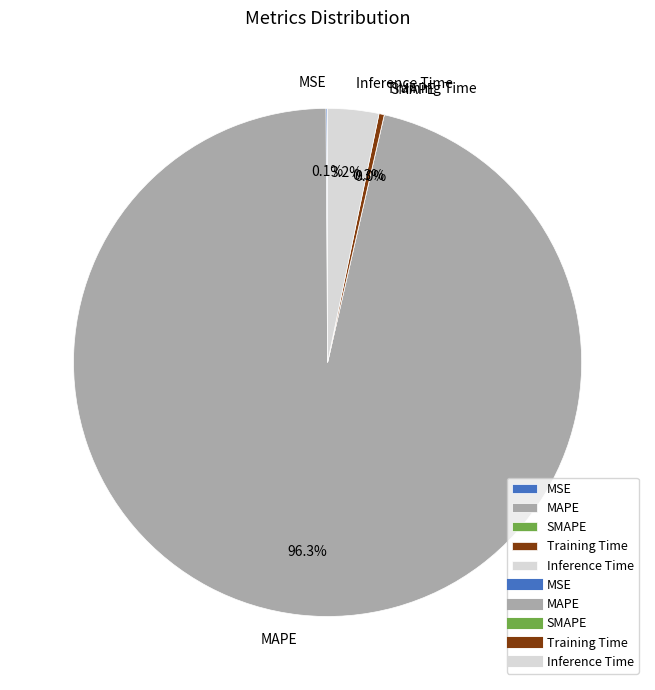

Count the number of slices in the pie.

5